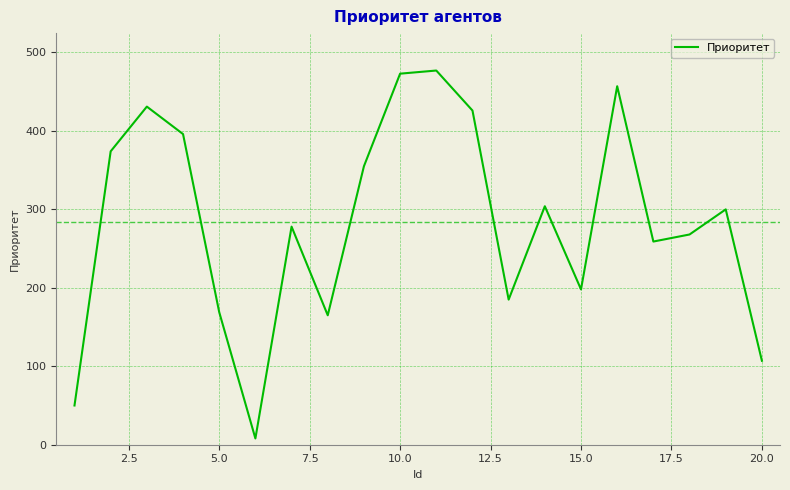

What is the difference between the maximum and minimum values?

469